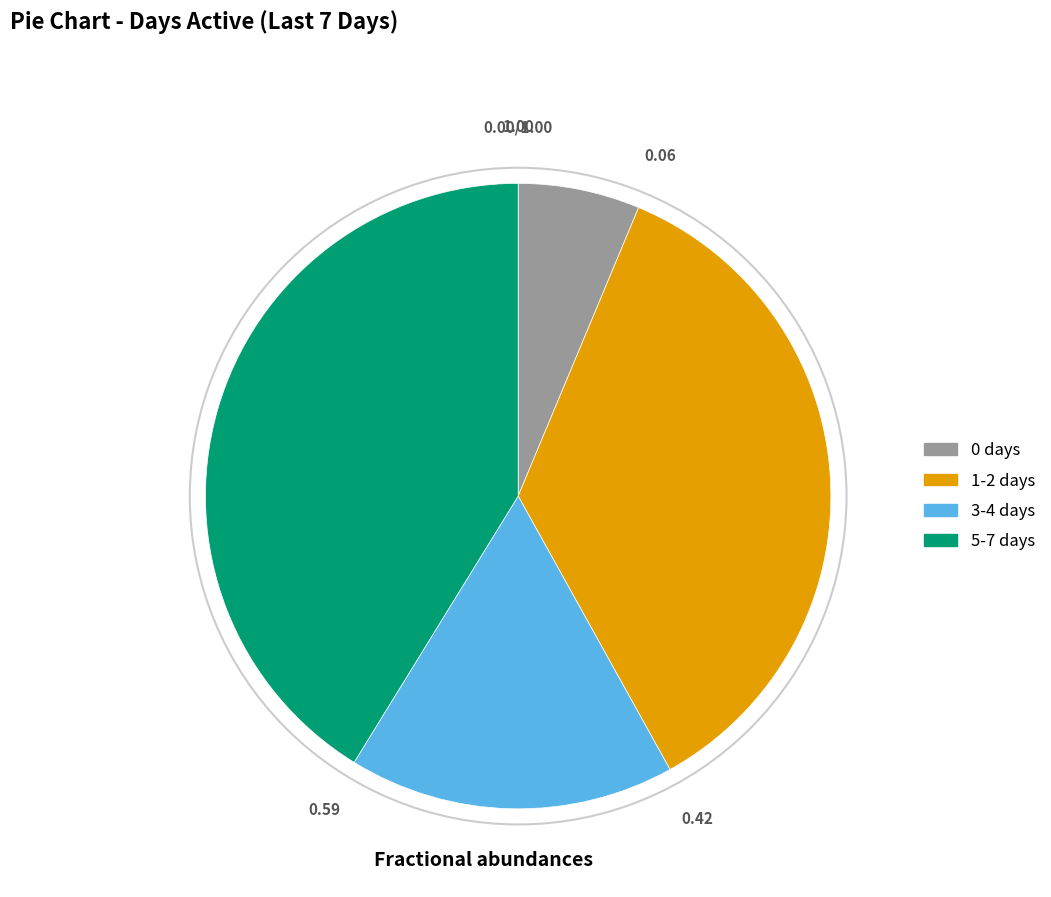

Which category has the biggest portion of the pie?

5-7 days